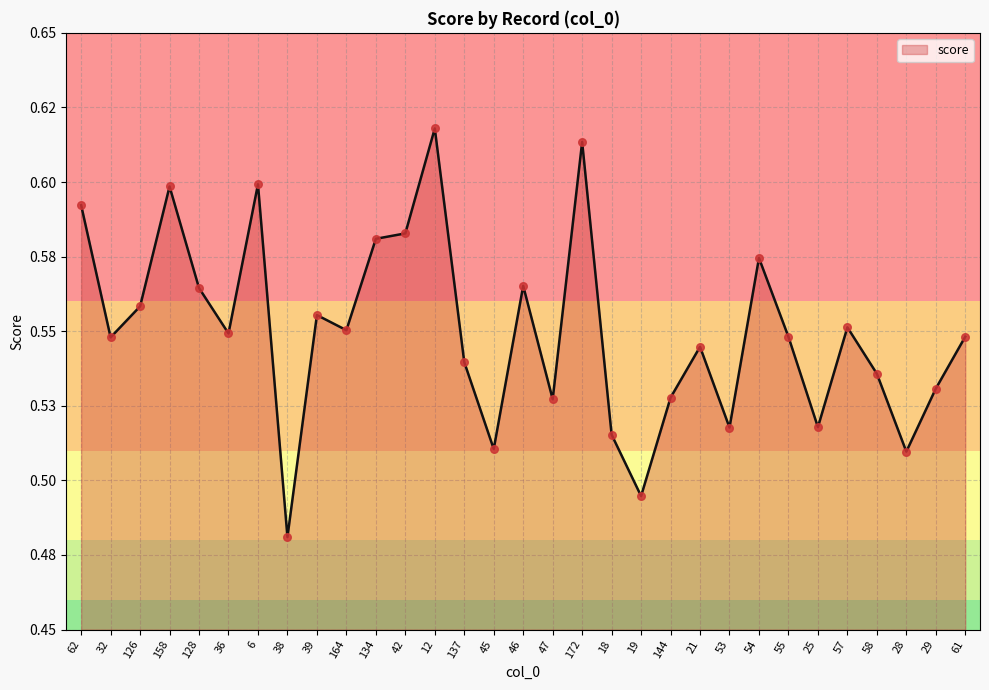

What is the change in value from 62 to 47?

-0.1